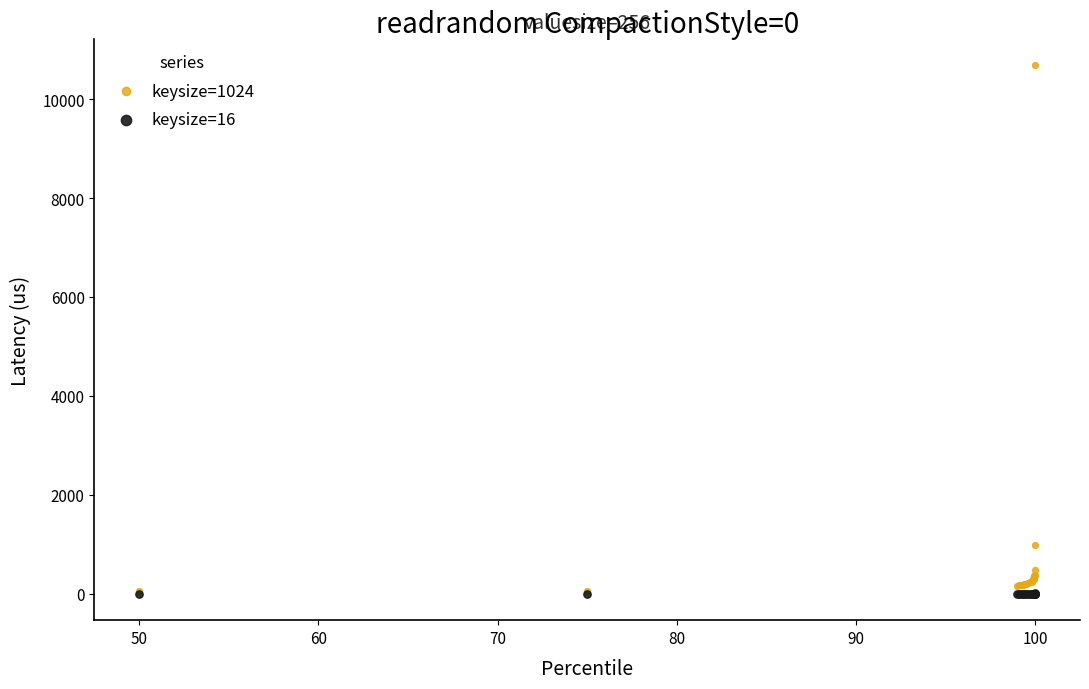

Across all series, what Y value is closest to 5340?

980.5